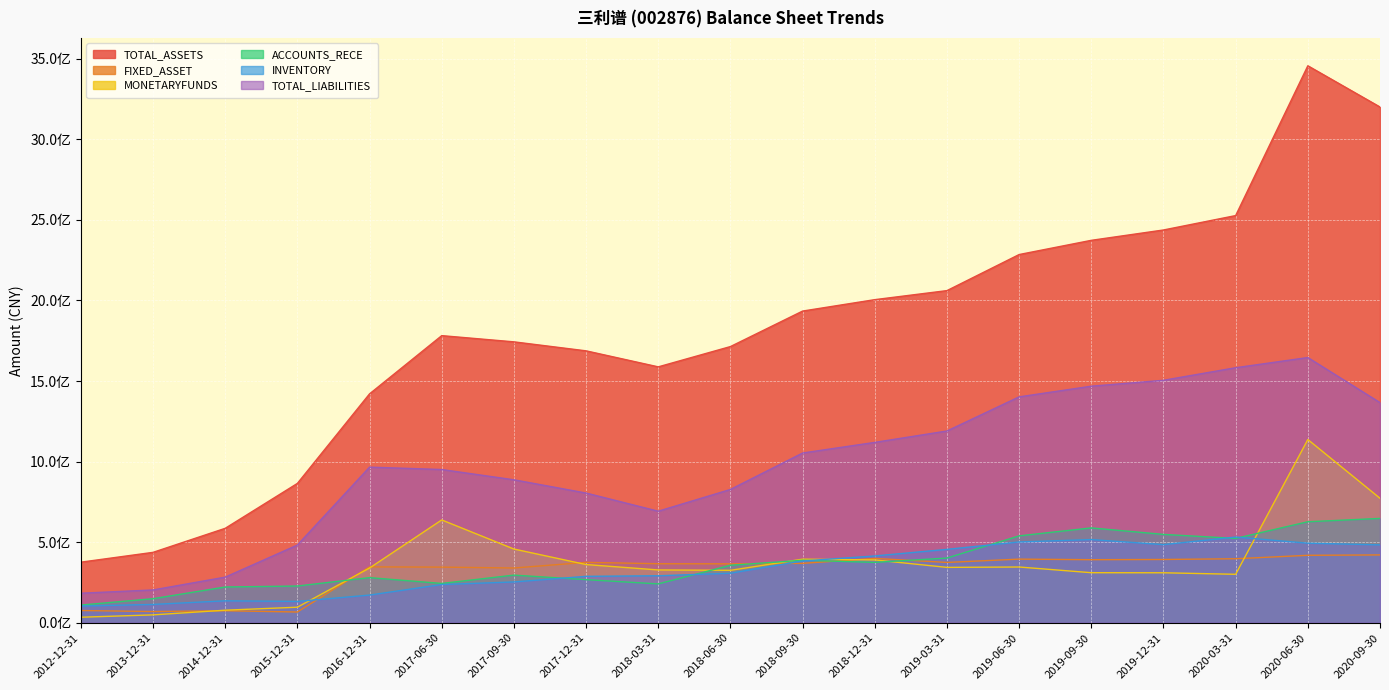

True or false: INVENTORY and ACCOUNTS_RECE cross at least once.

True